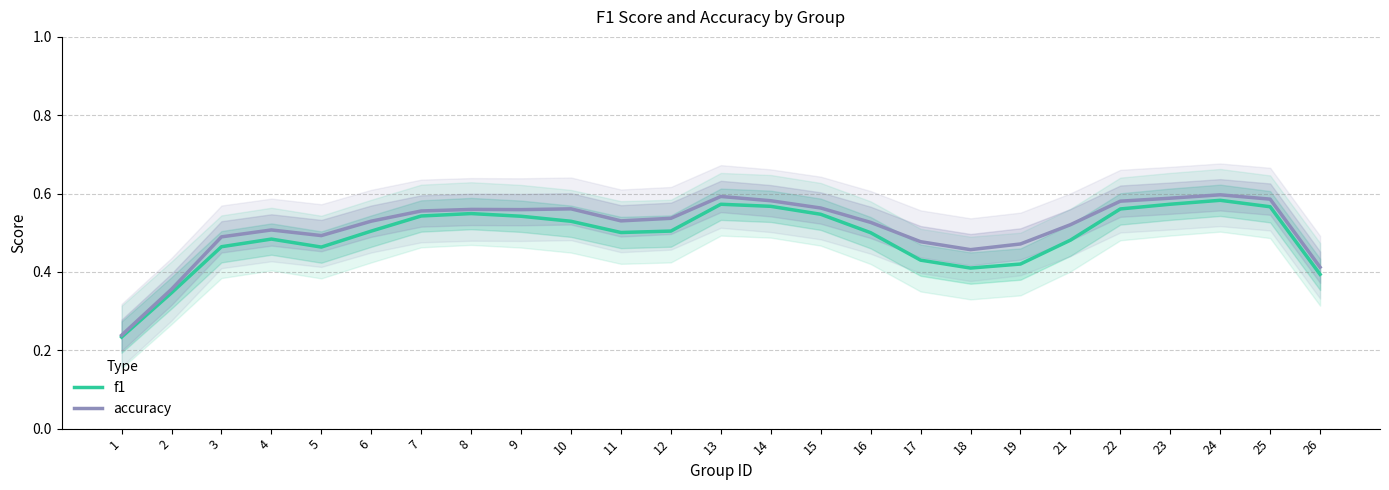

True or false: accuracy and f1 intersect in this chart.

False